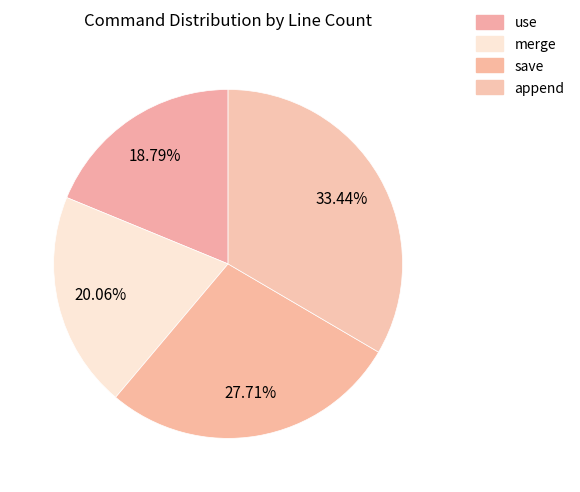

Do use and merge together represent more than half of the pie?

No